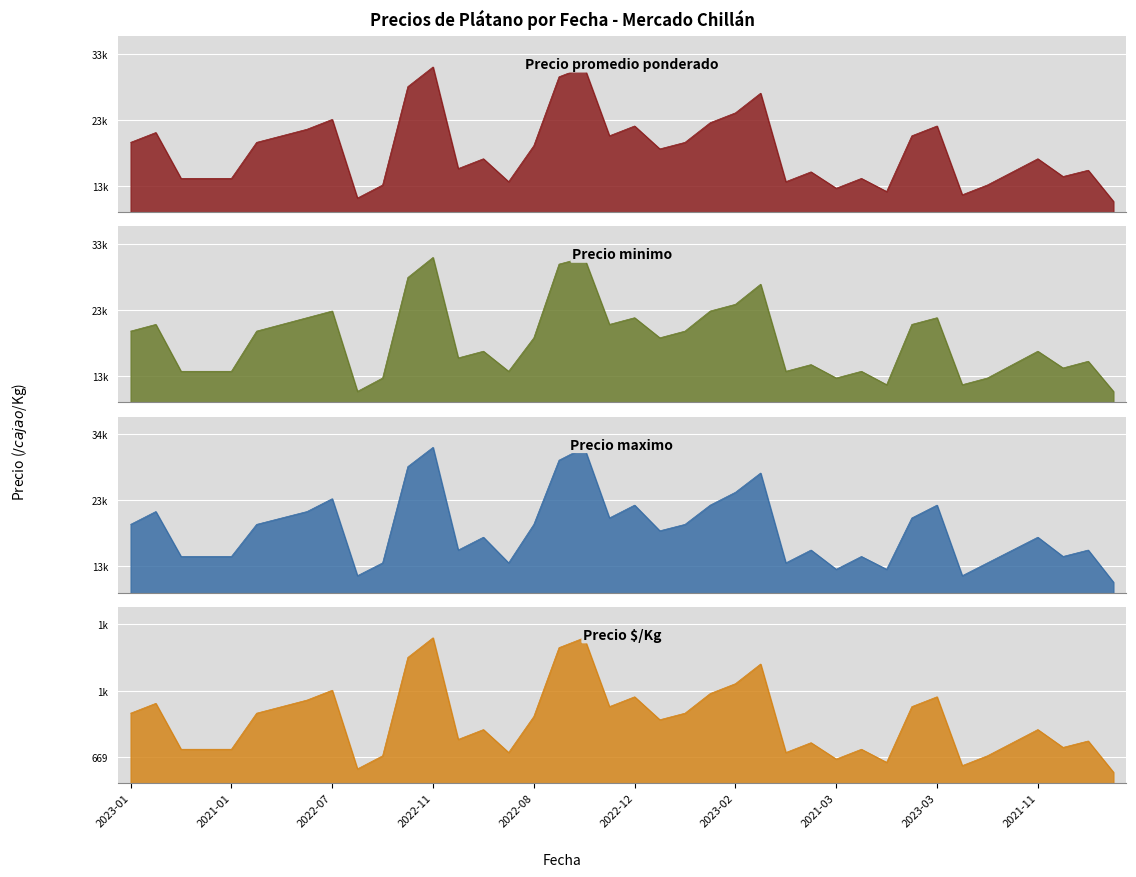

What are all the series names shown in the legend?

Precio promedio ponderado, Precio minimo, Precio maximo, Precio $/Kg